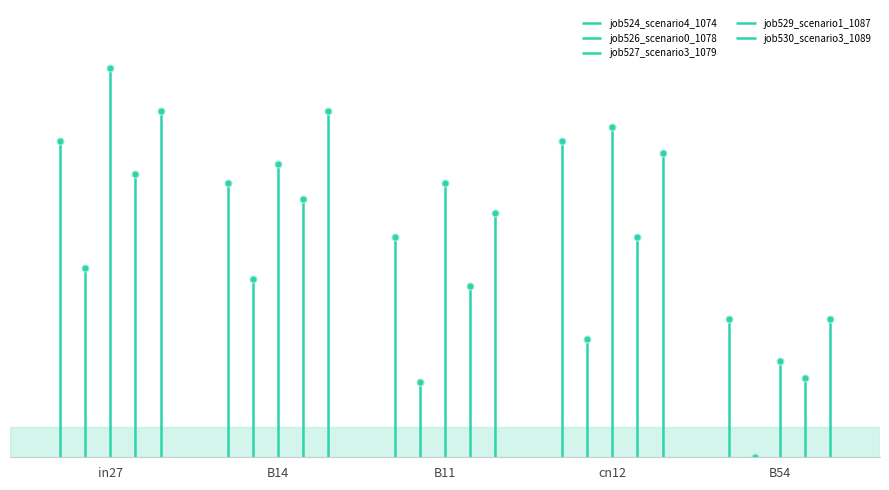

Where is job527_scenario3_1079 nearest to the value 0?

B54